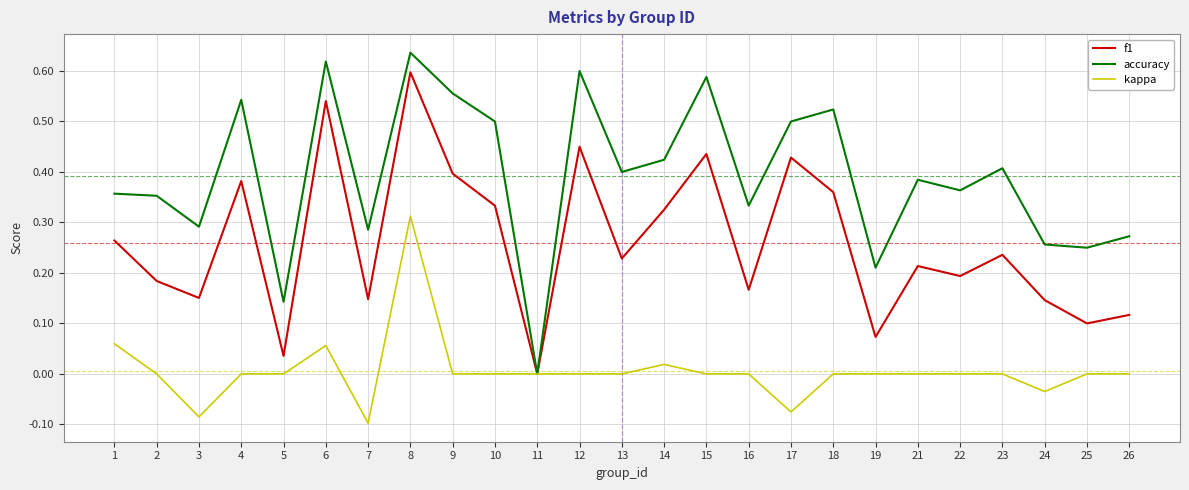

At which category is the sum across all series the highest?

8